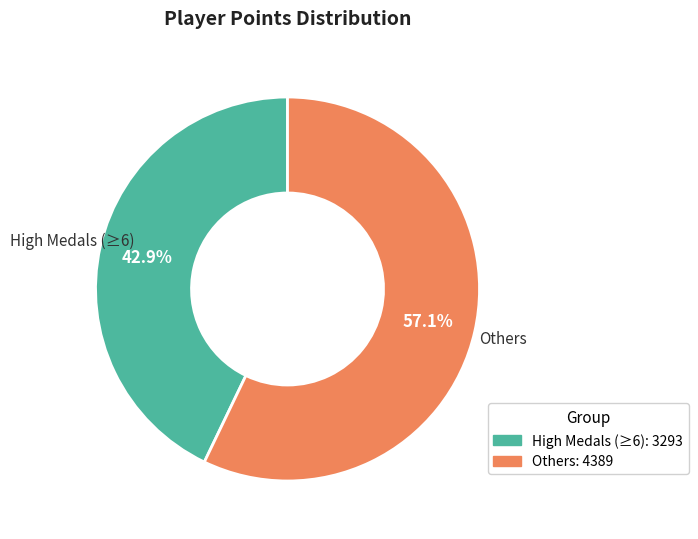

What is the largest slice in the pie chart?

Others: 4389